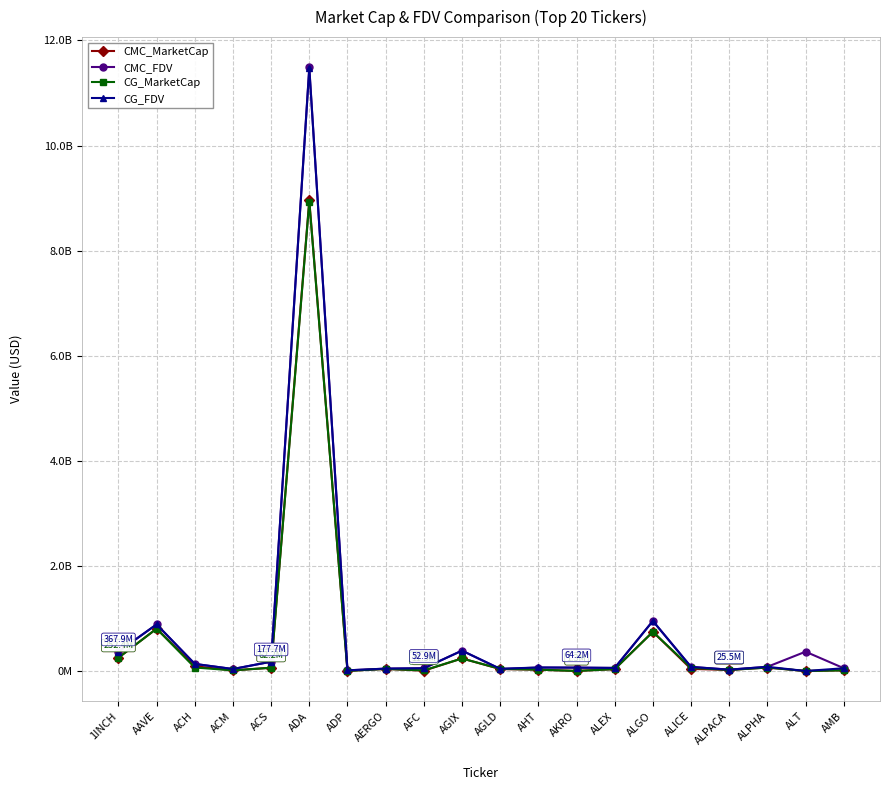

Where is the first local minimum for CG_FDV?

ACM